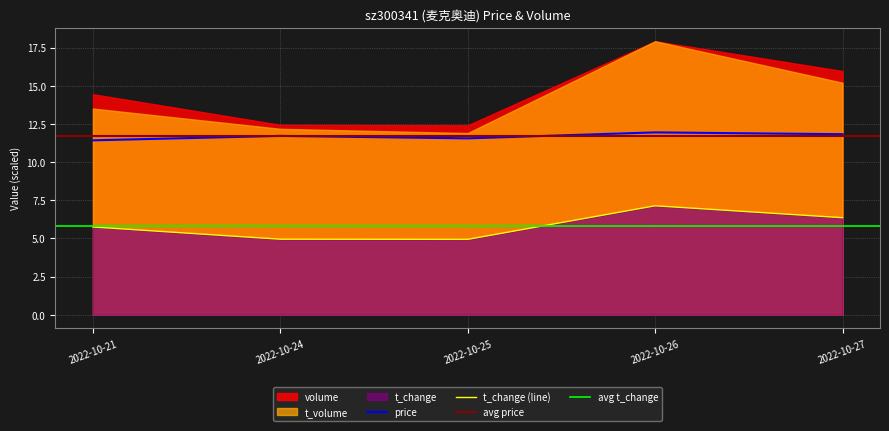

At which category is the sum across all series the highest?

2022-10-26